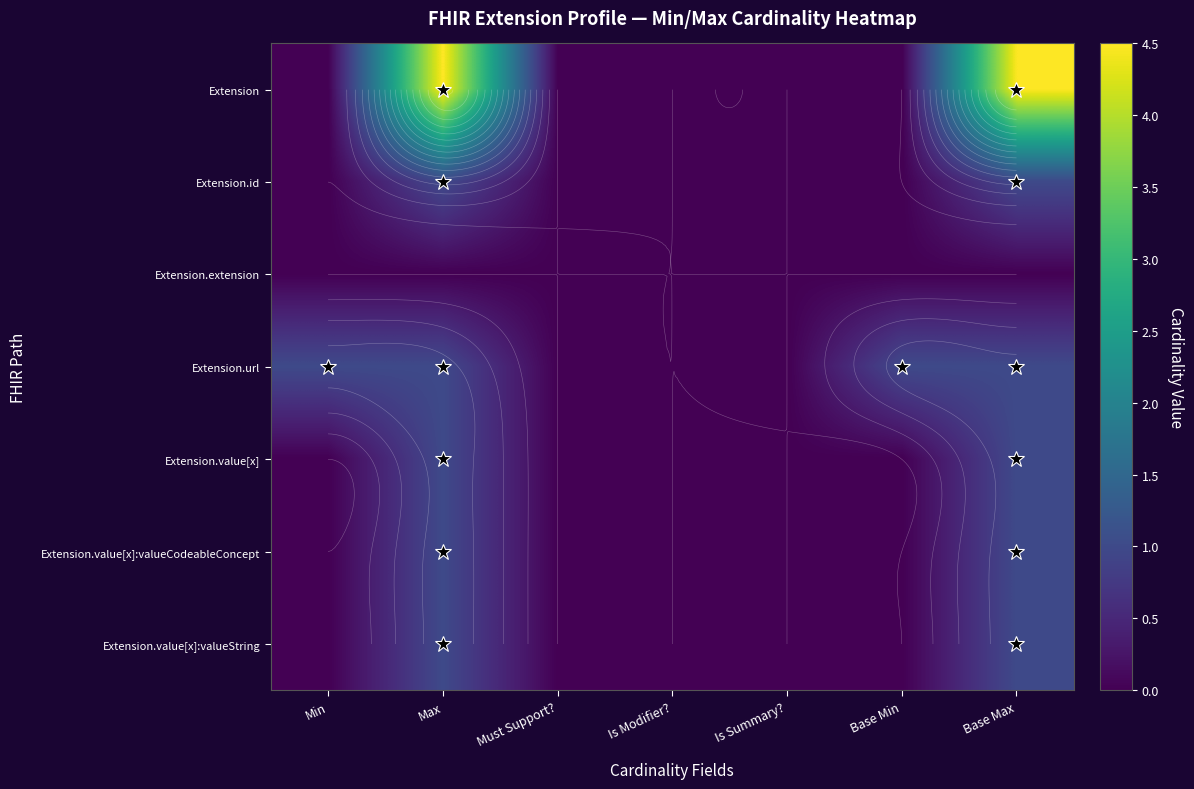

Which category has the lowest value in the Extension.url series?

Must Support?